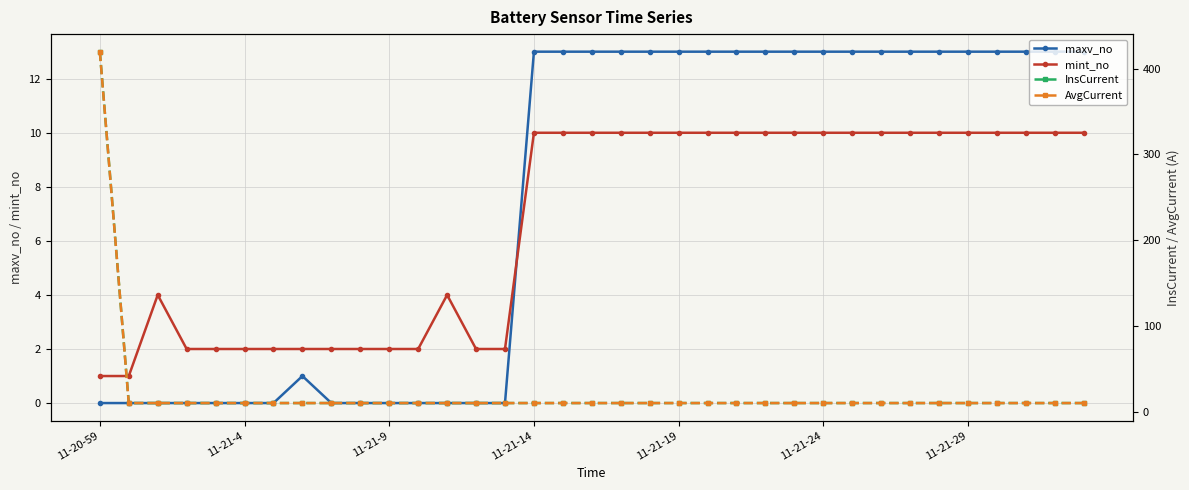

Is it true that maxv_no equals 0.0 at 8?

True